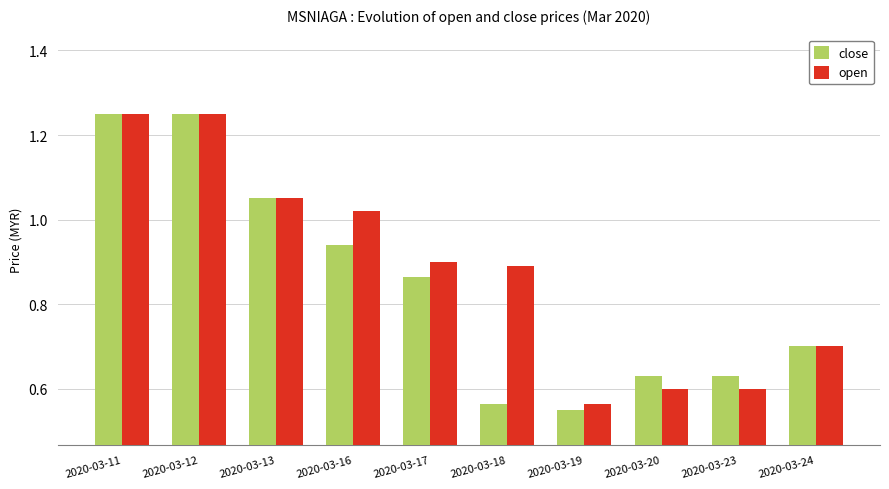

Which series has the largest total across all categories?

open